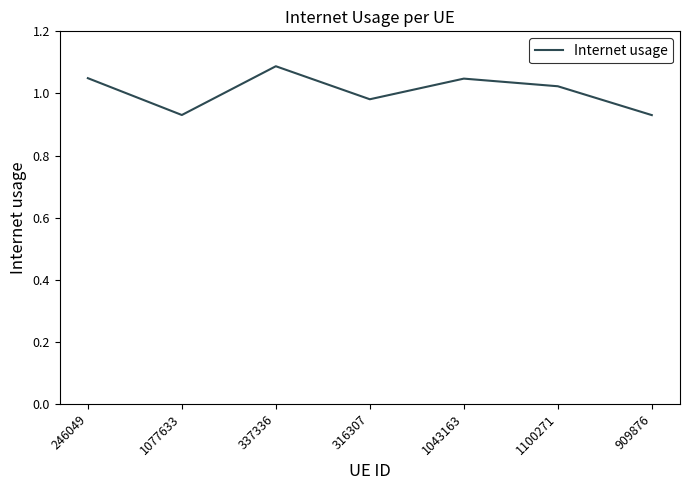

Which label corresponds to the largest value in the chart?

337336